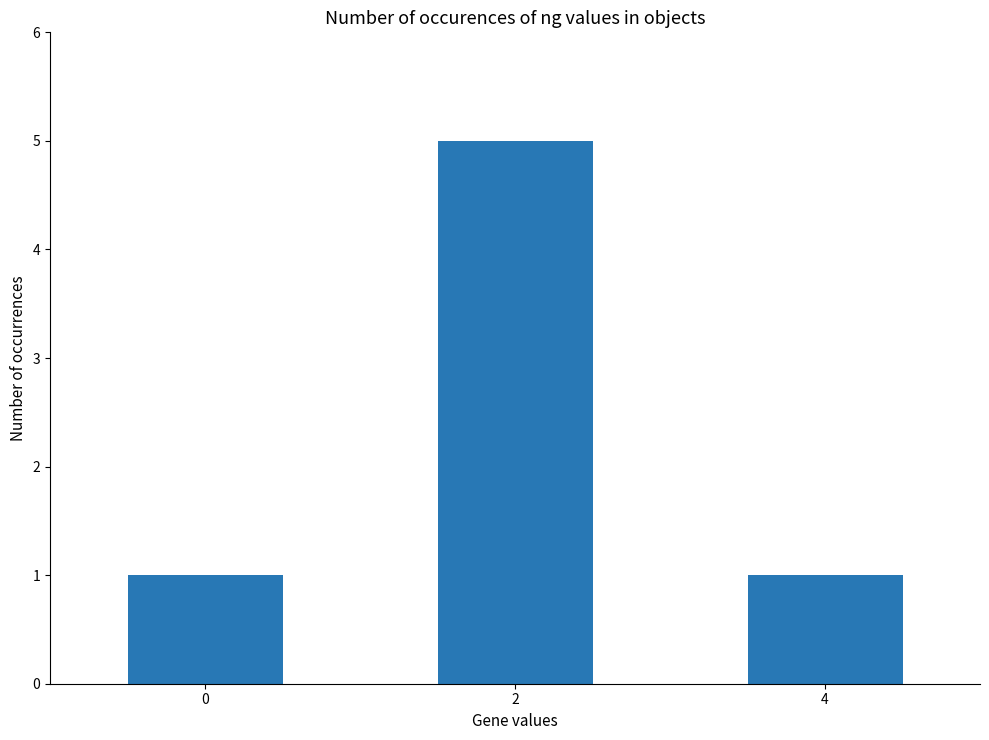

What is the greatest value displayed?

5